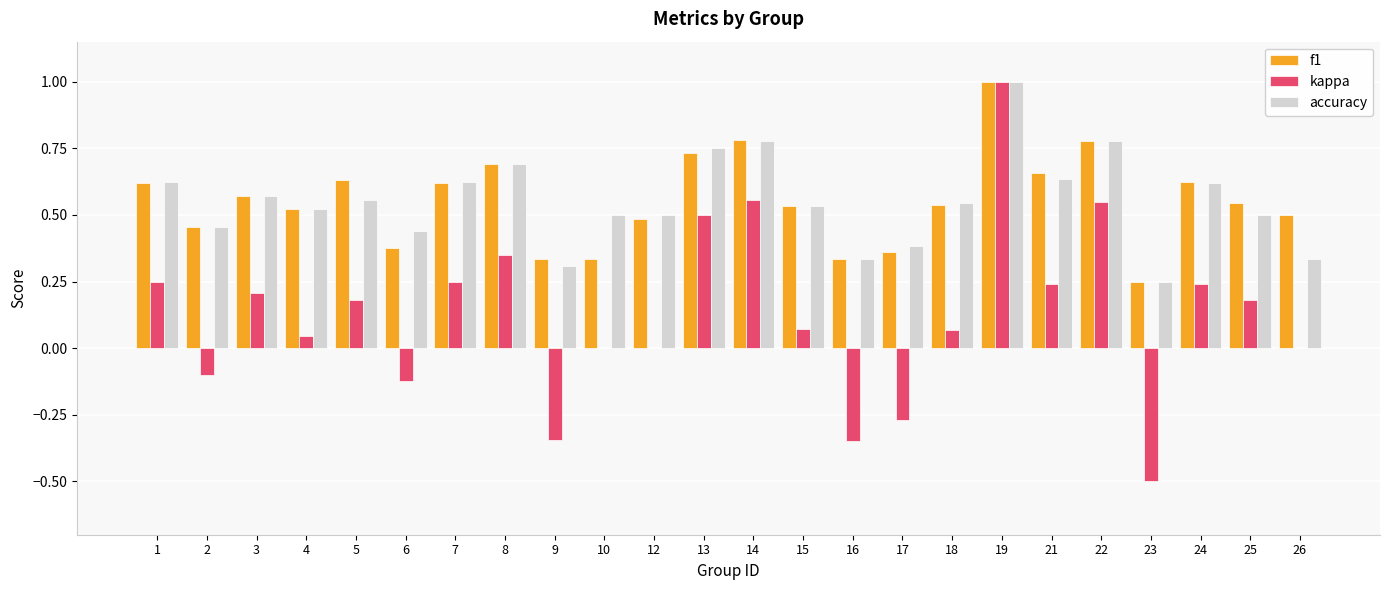

Is it true that f1 equals 0.4 at 13?

False